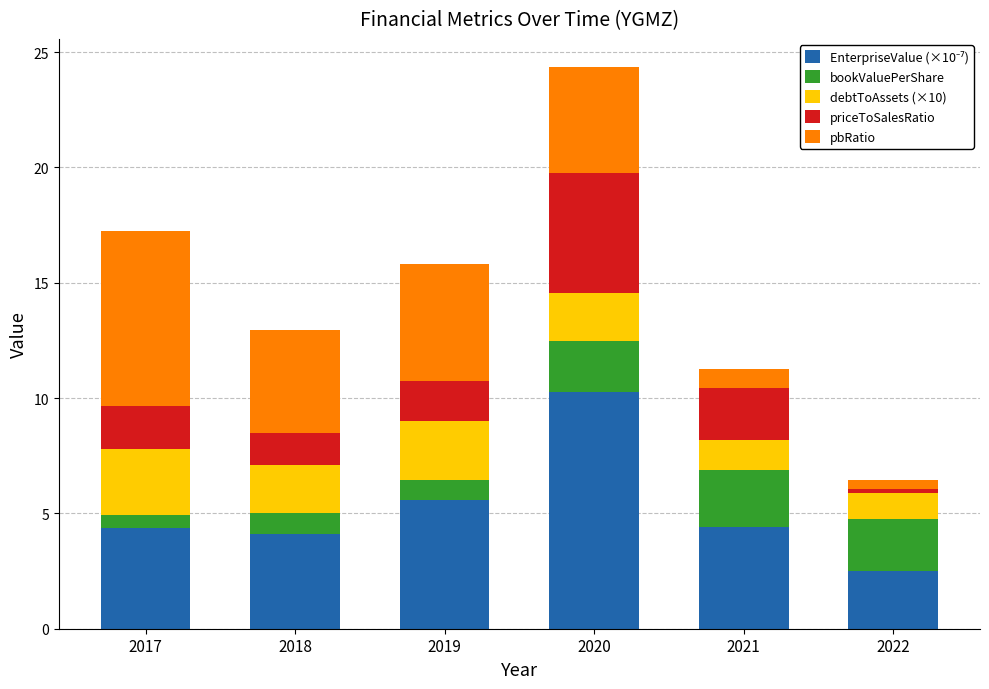

At which category is the sum across all series the highest?

2020